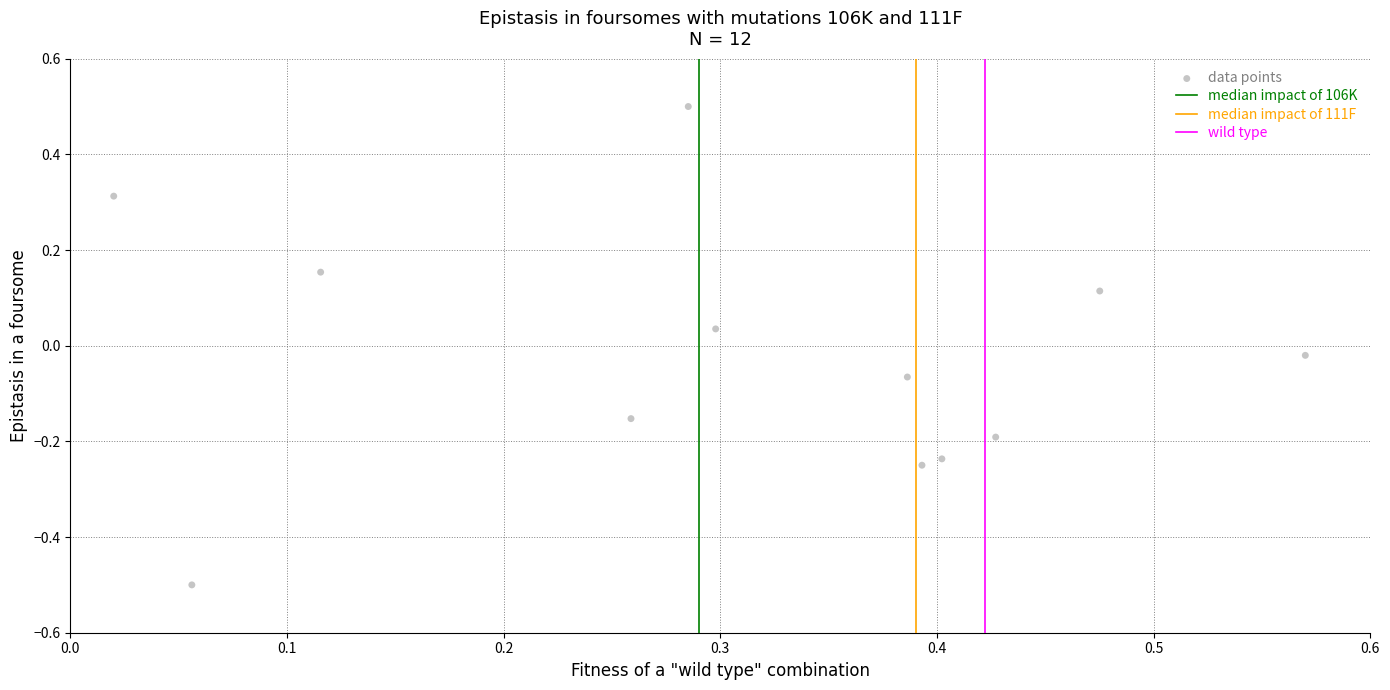

What is the range of X values (max minus min)?

0.6